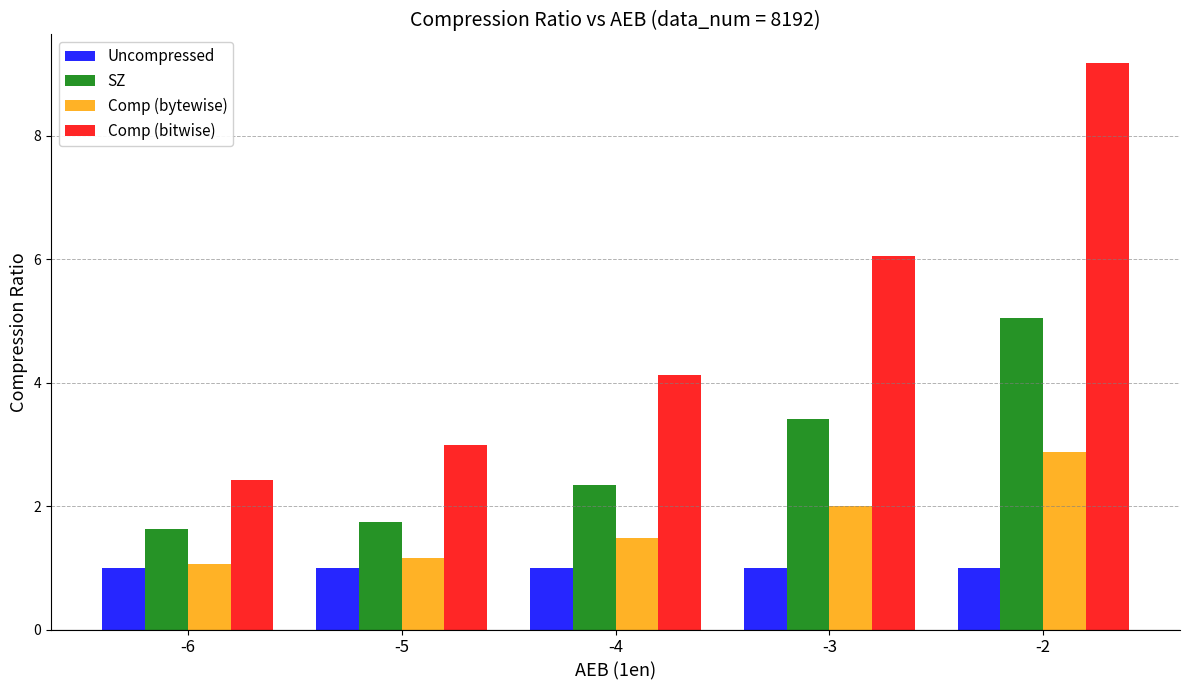

Rank the series by their average value, from highest to lowest.

Comp (bitwise), SZ, Comp (bytewise), Uncompressed